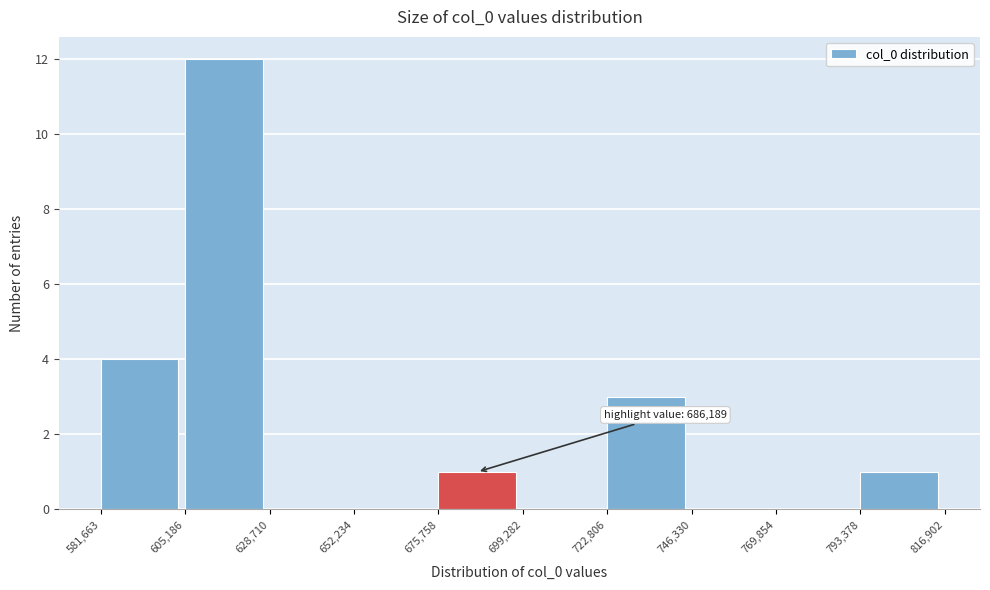

Over which range of the x-axis is the bar tallest?

605,186 to 628,710